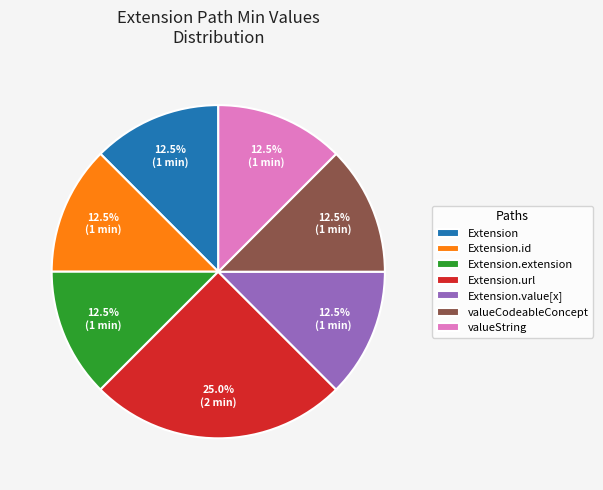

How many segments does this pie chart have?

7